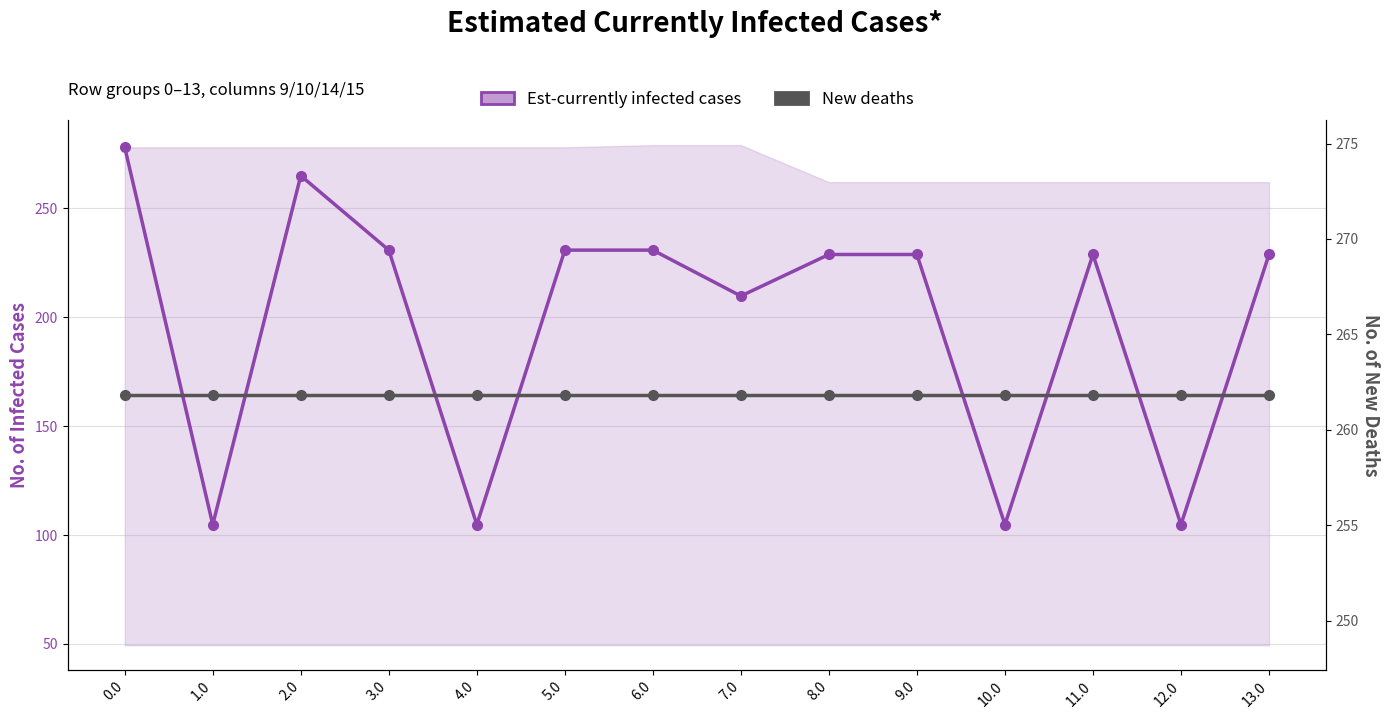

Which series ends up on top after the final intersection of New deaths and Est-currently infected cases?

New deaths